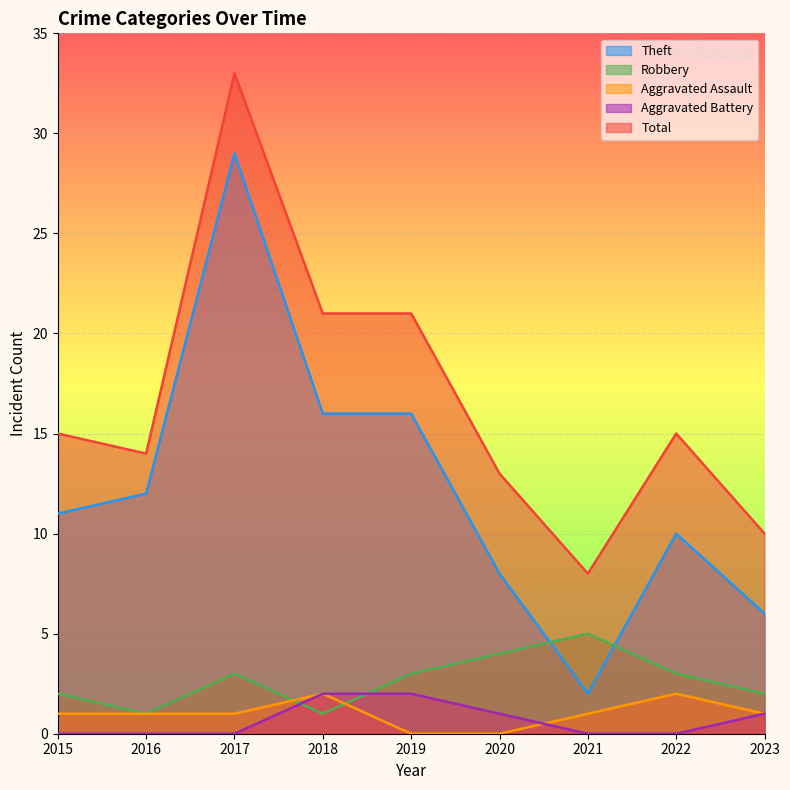

Reading right to left, extract all data points from this chart.

Theft: 6	10	2	8	16	16	29	12	11
Robbery: 2	3	5	4	3	1	3	1	2
Aggravated Assault: 1	2	1	0	0	2	1	1	1
Aggravated Battery: 1	0	0	1	2	2	0	0	0
Total: 10	15	8	13	21	21	33	14	15